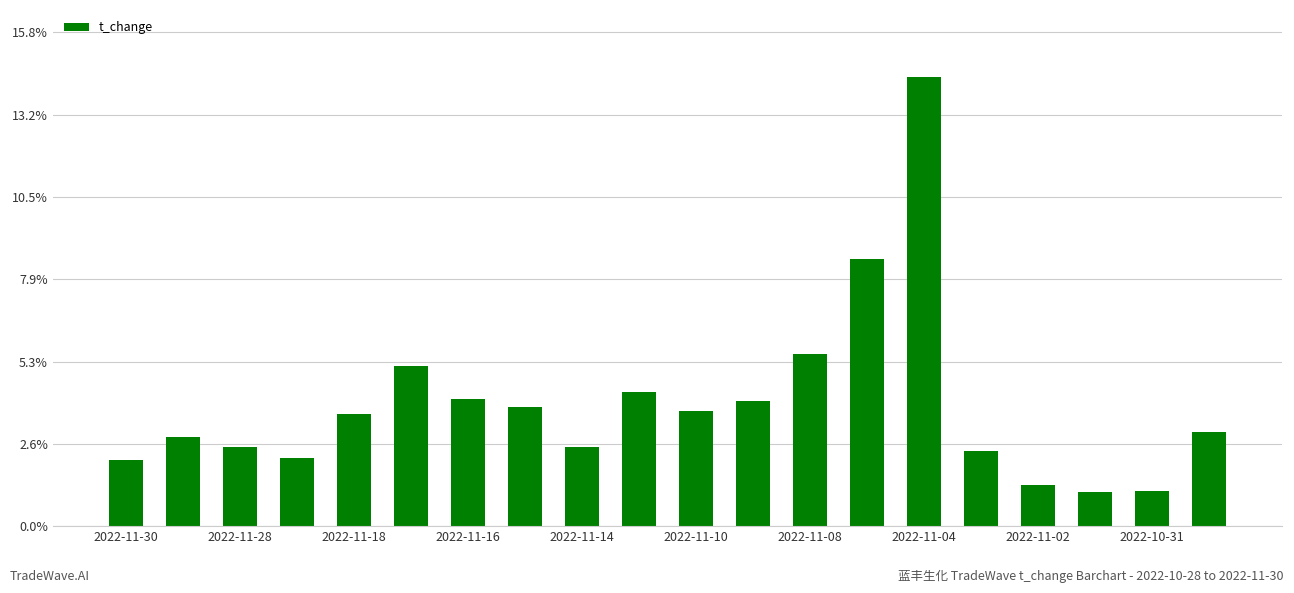

What is the difference between the maximum and minimum values?

13.3